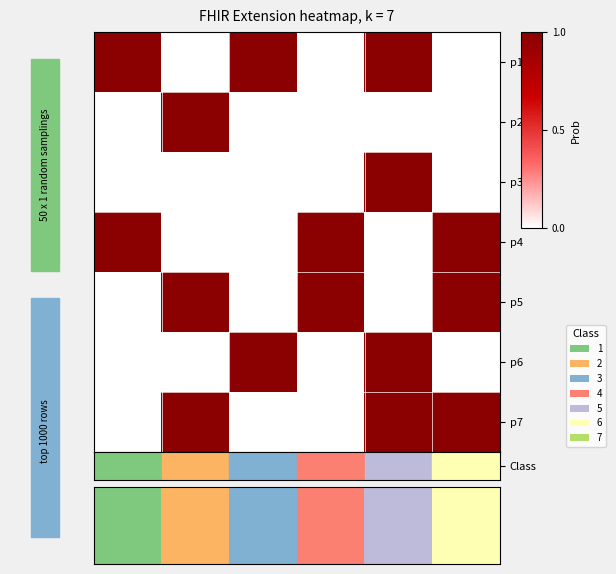

How many categories are shown in the chart?

6